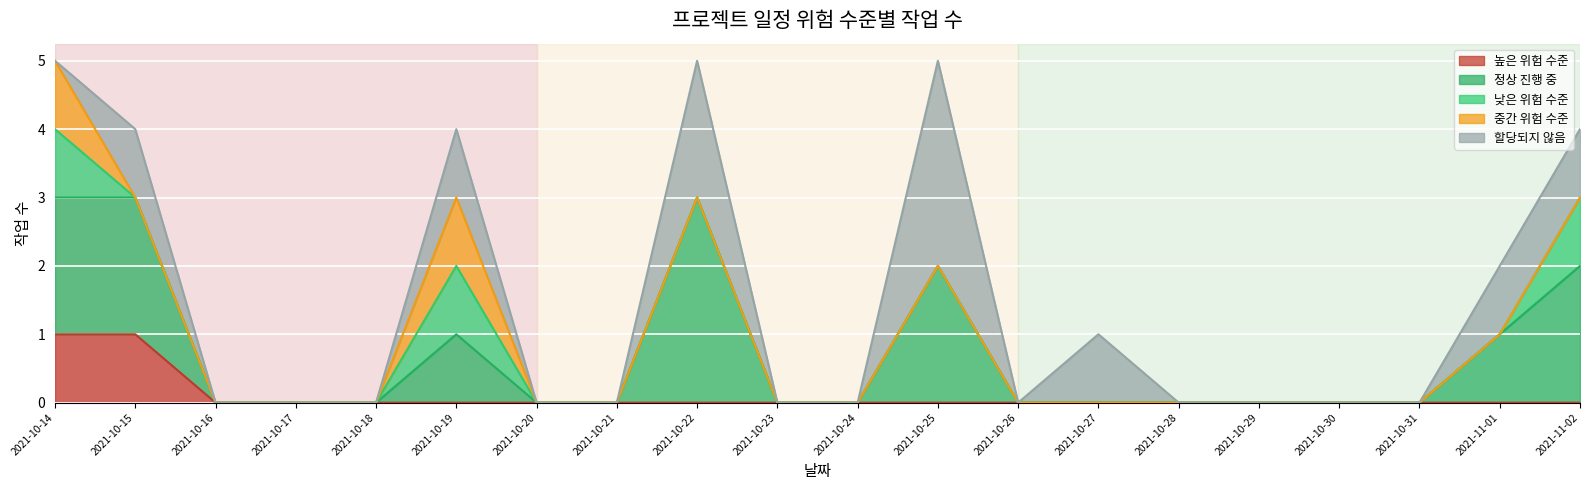

What are all the series names shown in the legend?

높은 위험 수준, 정상 진행 중, 낮은 위험 수준, 중간 위험 수준, 할당되지 않음